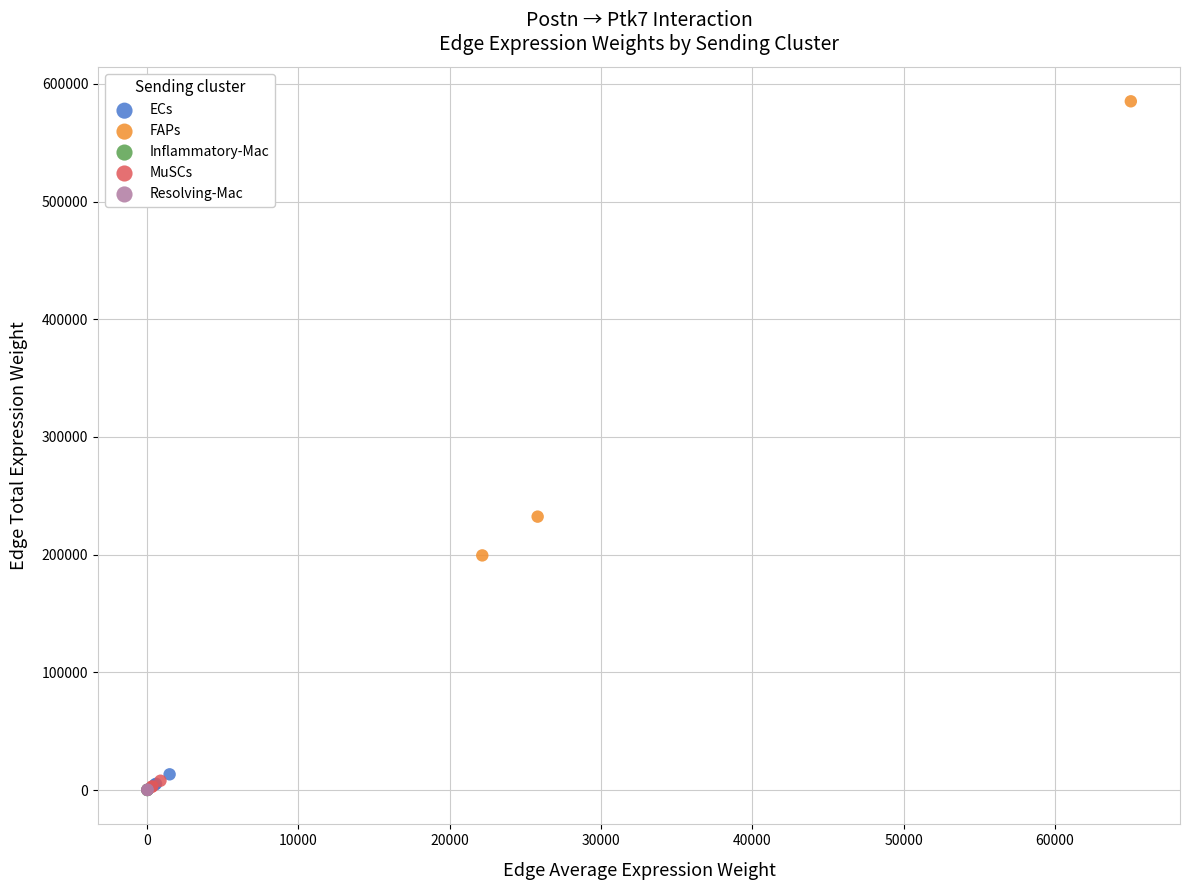

Which series contains the highest Y value?

FAPs